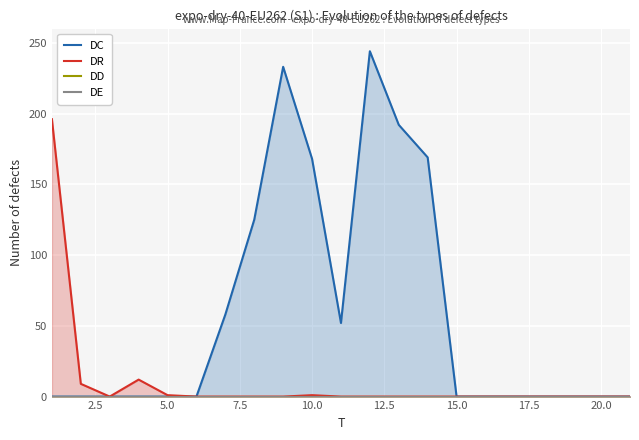

Which series has the largest range (max minus min)?

DC